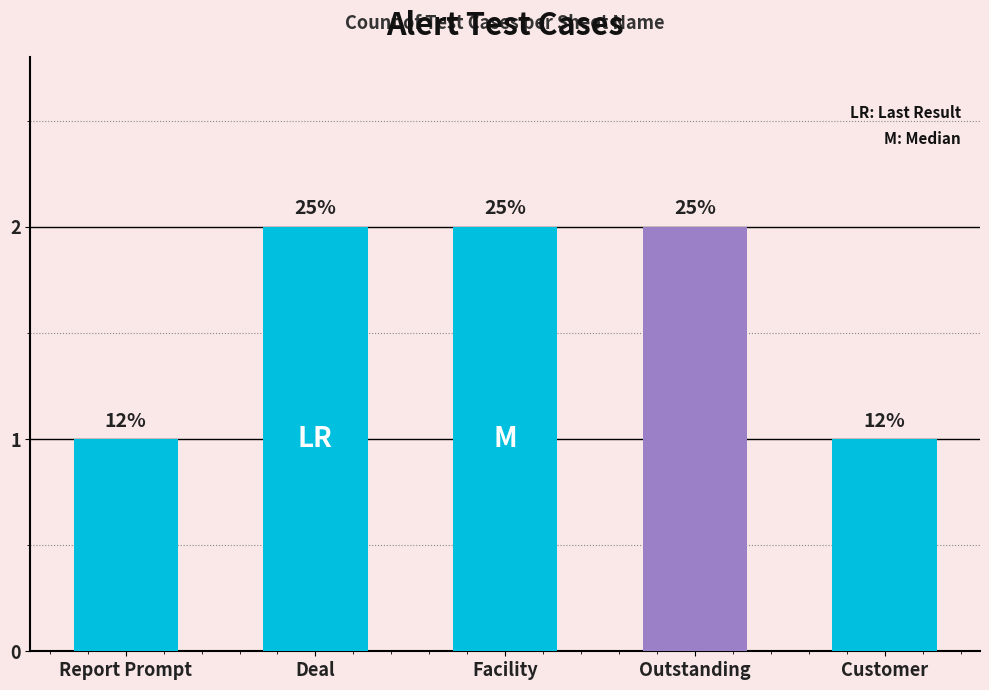

What is the maximum value shown in the chart?

2